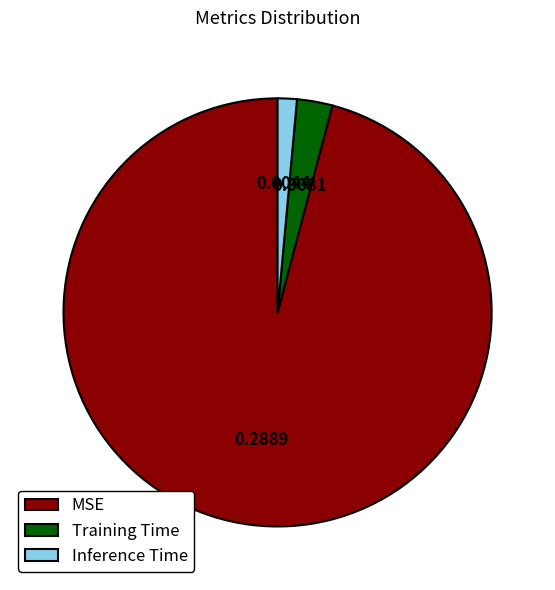

The MSE slice represents 82% of the pie. True or false?

False